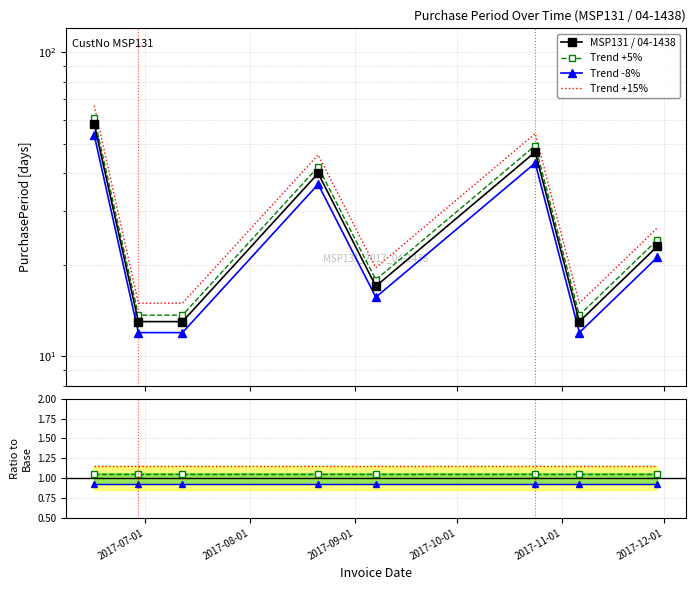

True or false: Trend -8% and Trend +15% intersect in this chart.

False